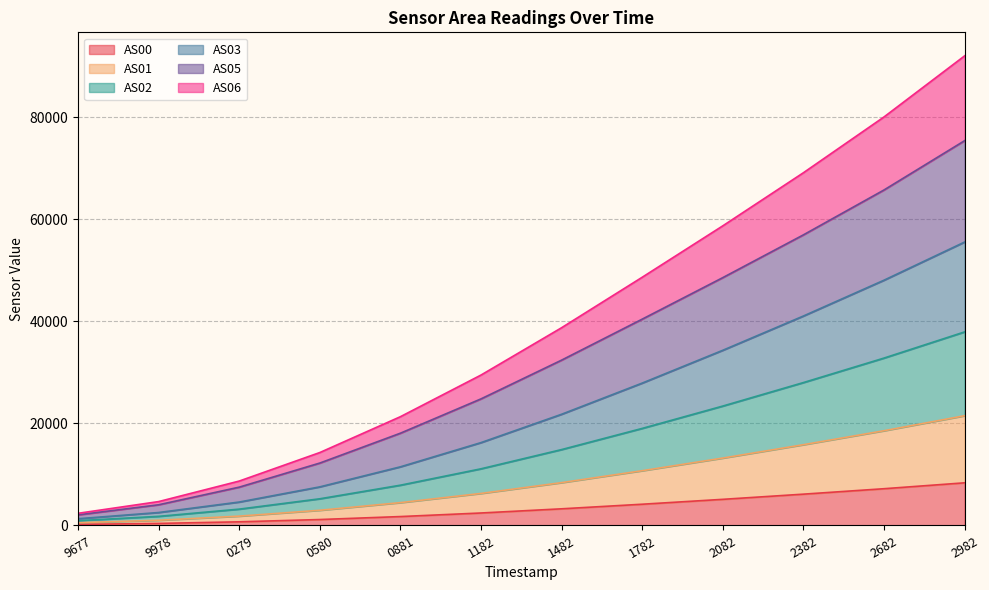

How many distinct data groups are displayed?

6